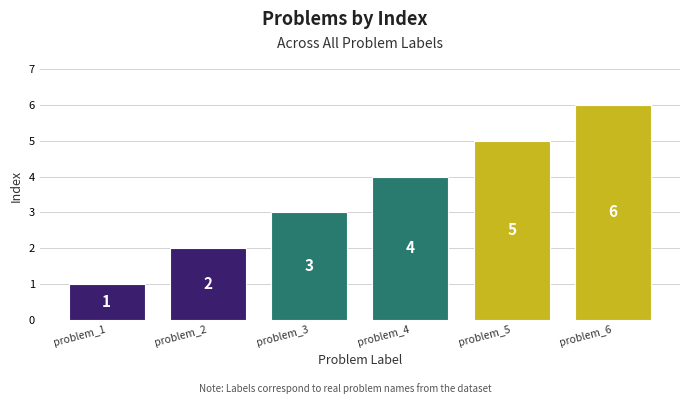

Which label corresponds to the largest value in the chart?

problem_6